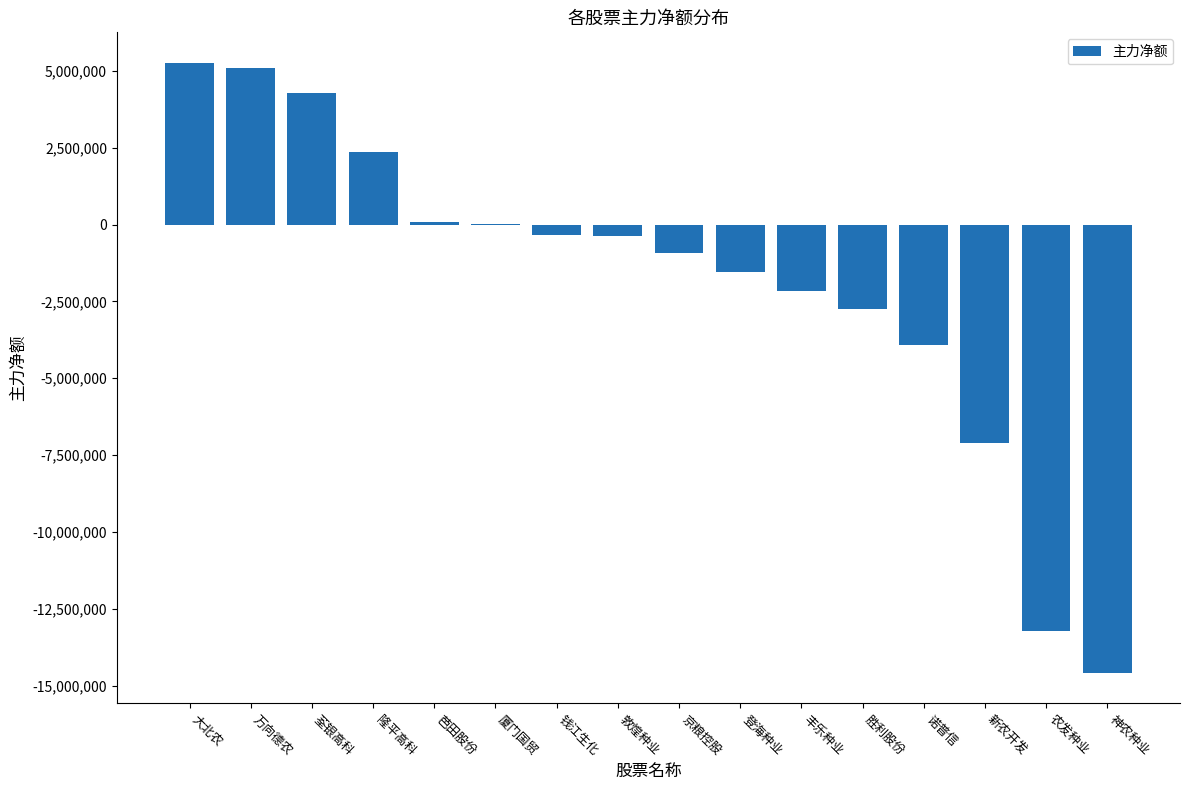

Does the chart contain stacked bars?

No